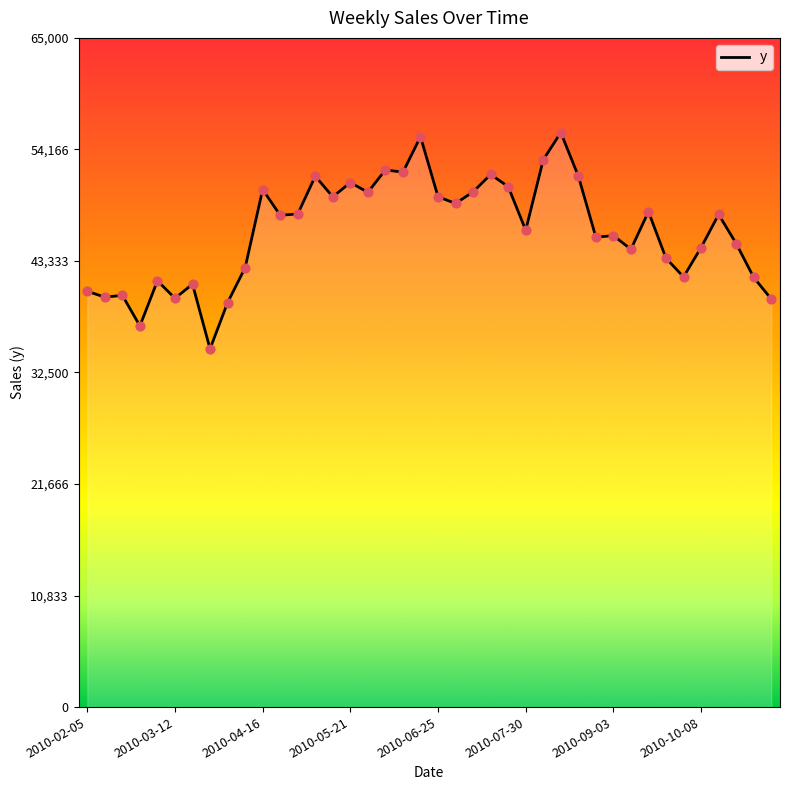

What is the minimum value shown in the chart?

34789.3